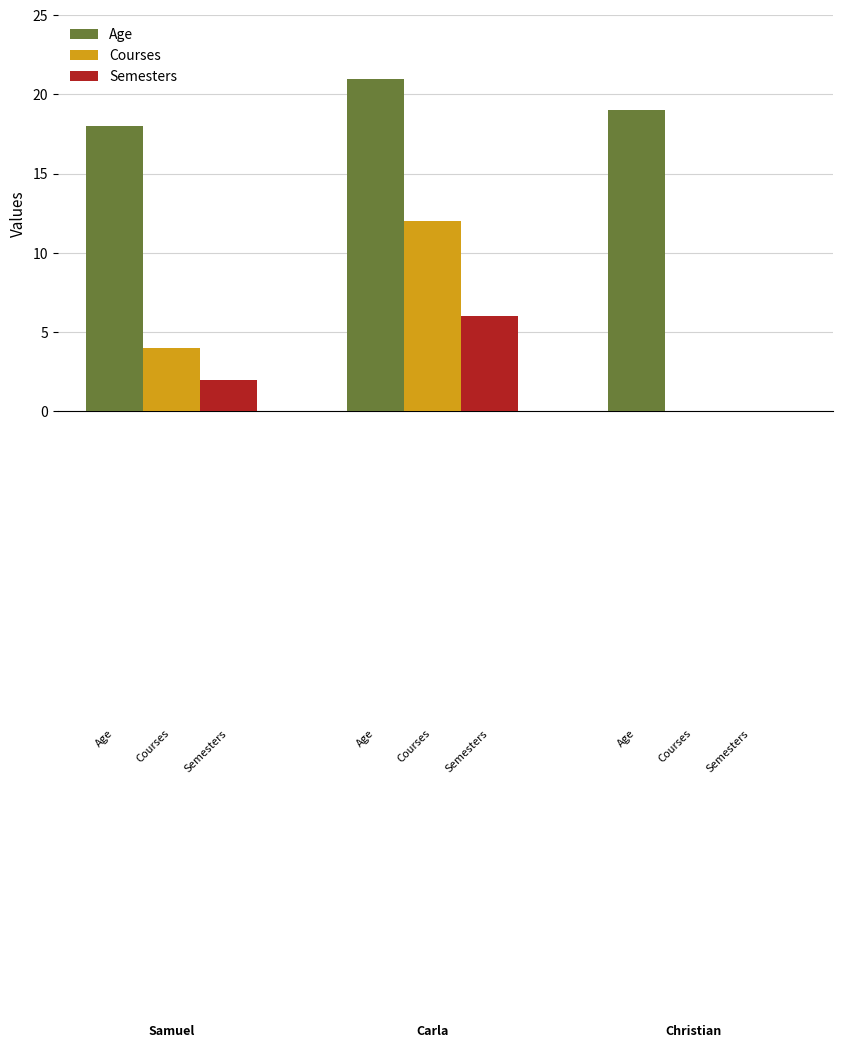

What is the average value of the Age series?

19